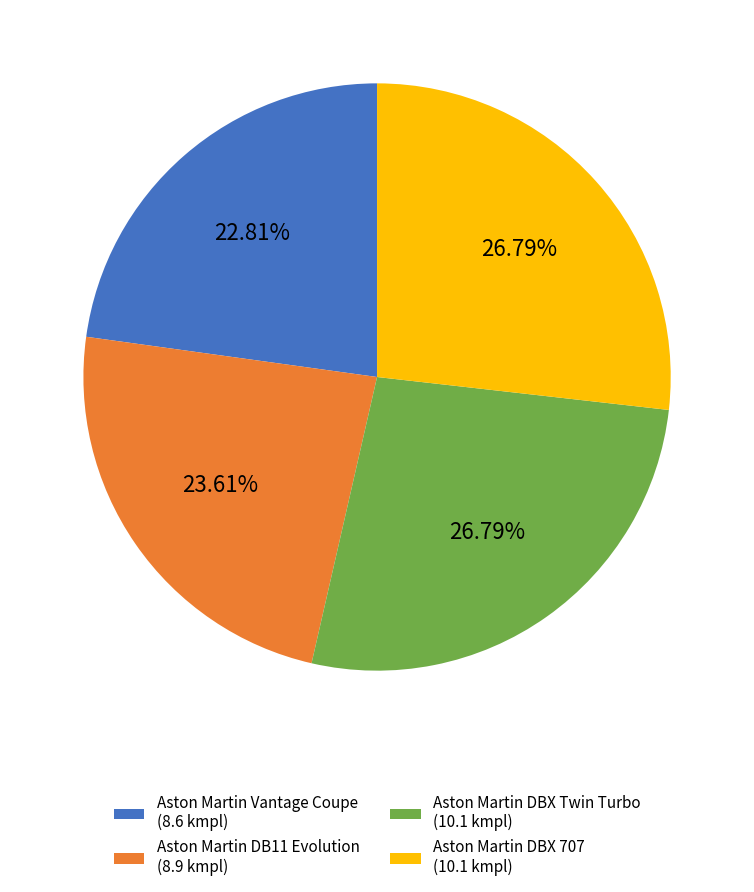

What percentage is the Aston Martin DBX Twin Turbo slice, to the nearest percent?

27%